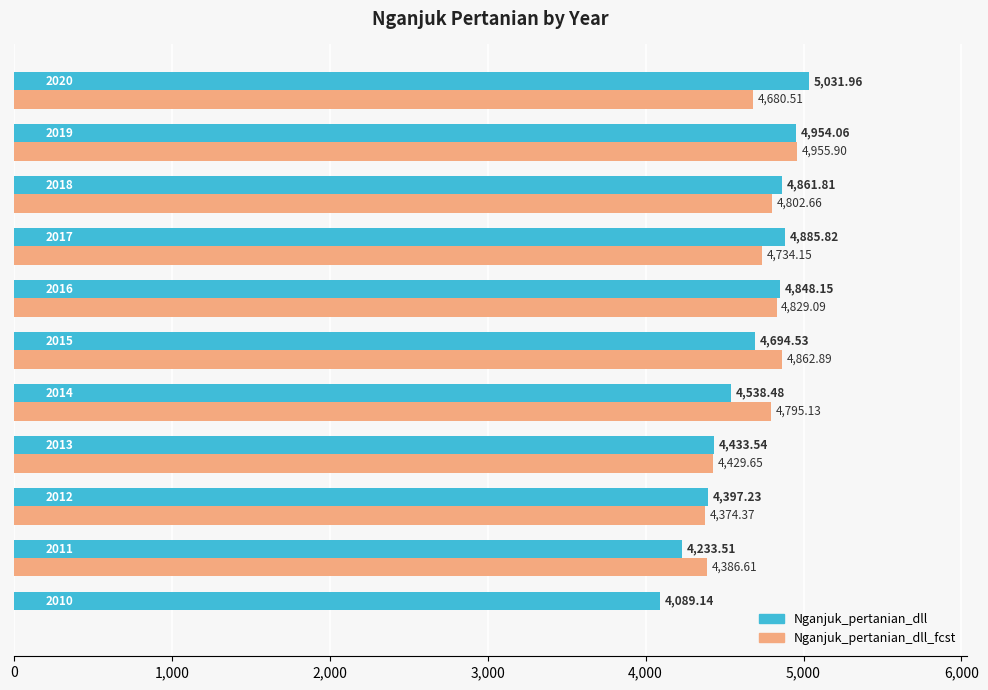

What is the sum of all Nganjuk_pertanian_dll values?

50968.2